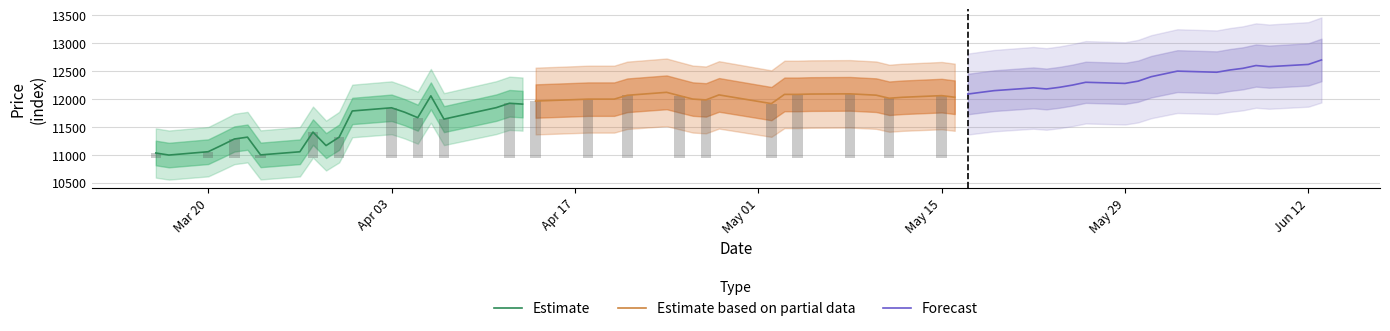

Which series has the largest total across all categories?

Forecast